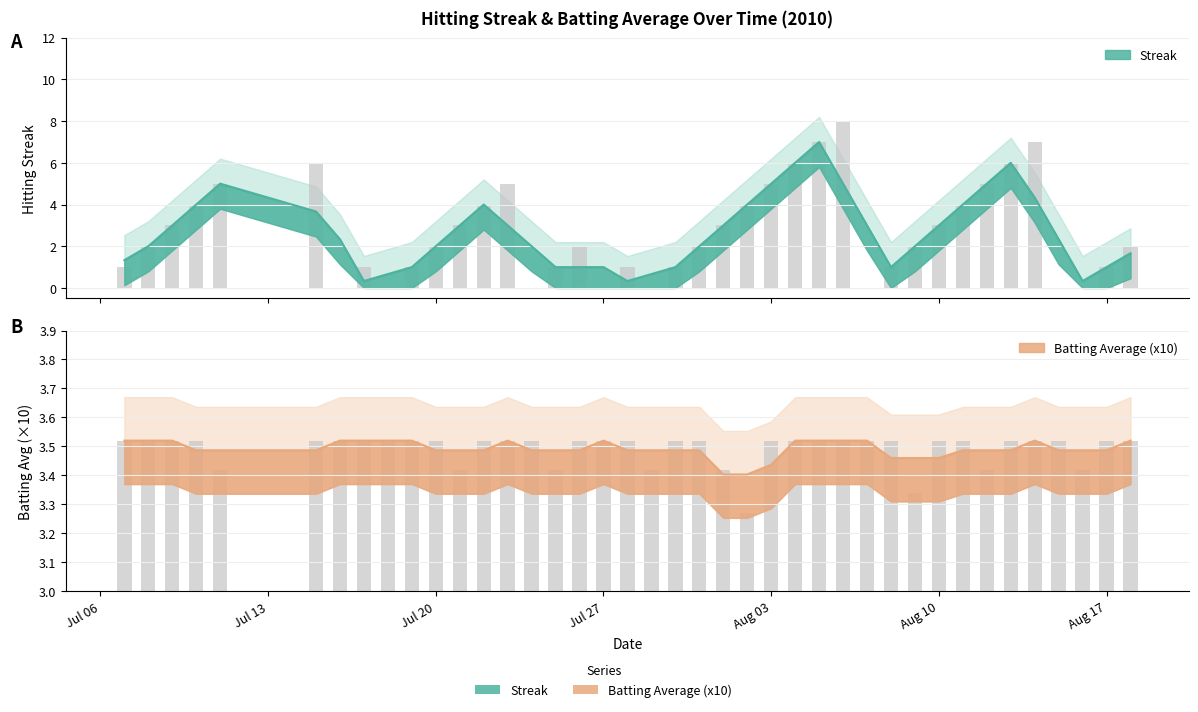

Where is Streak nearest to the value 4?

2010-07-10